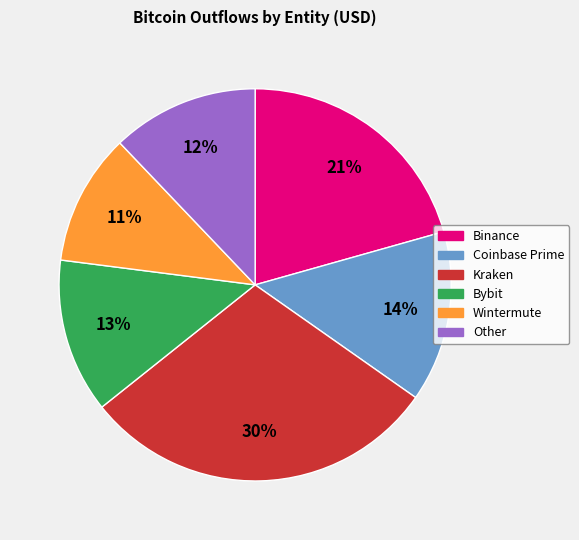

Does any single category account for the majority?

No